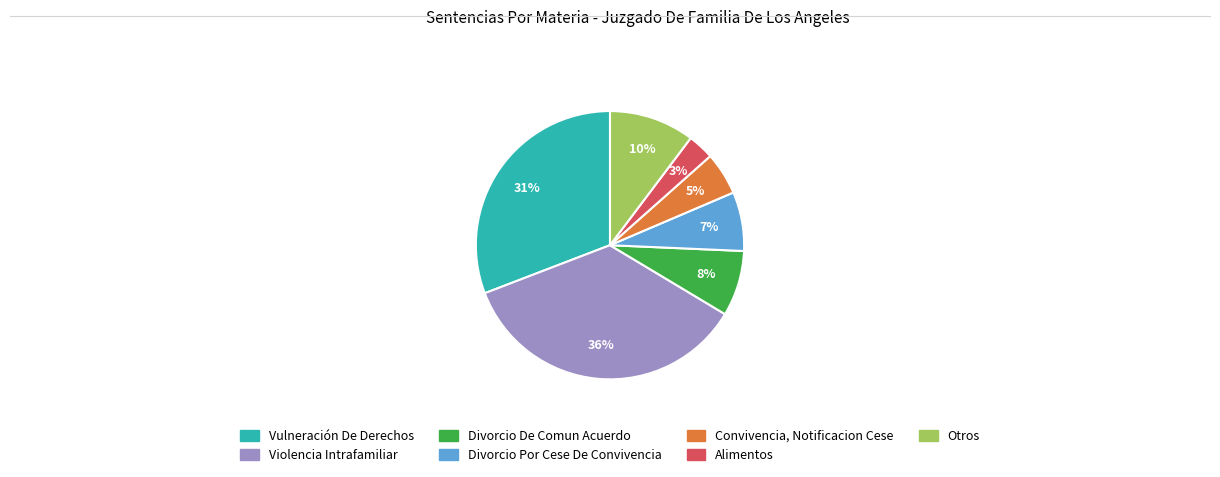

Do Otros and Vulneración De Derechos together represent more than half of the pie?

No